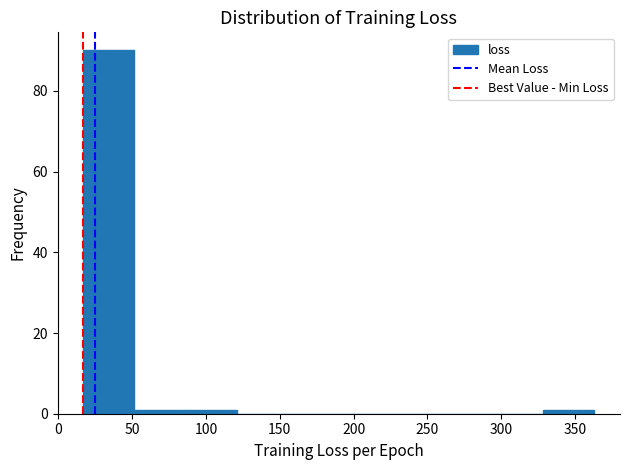

Reading left to right, list every bar in this chart as the range it spans on the x-axis followed by its height. Neither the bar edges nor the heights are printed on the chart, so give them approximately, as read against the axes.

15 to 50: 90
50 to 85: under 2
85 to 120: under 2
120 to 155: 0
155 to 190: 0
190 to 225: 0
225 to 260: 0
260 to 295: 0
295 to 330: 0
330 to 365: under 2